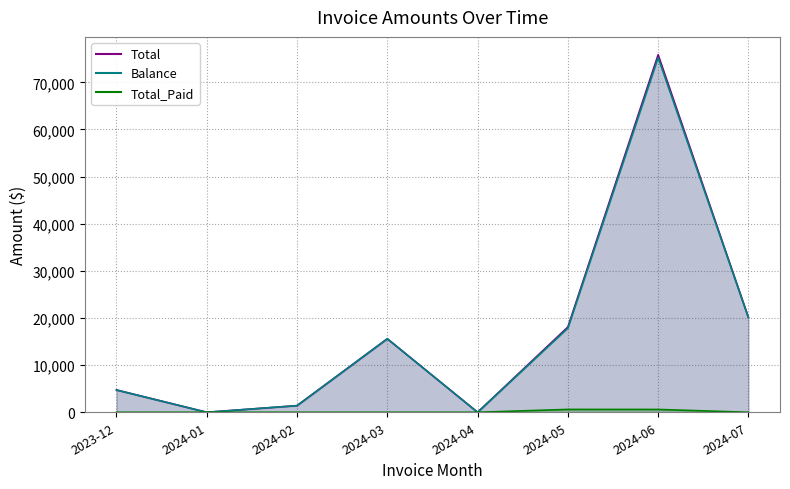

What is the label of the 8th point from the left?

2024-07